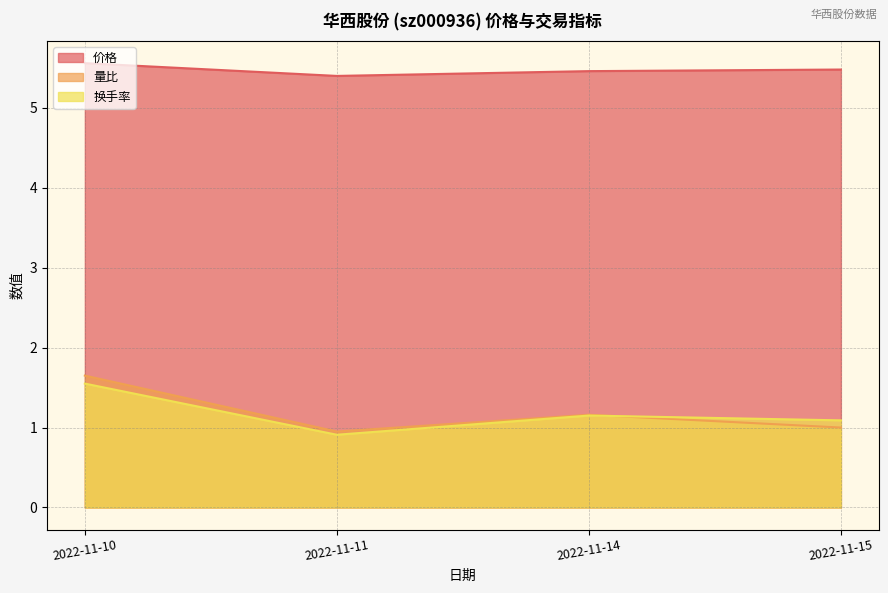

At which category does 量比 reach its first local peak?

2022-11-14